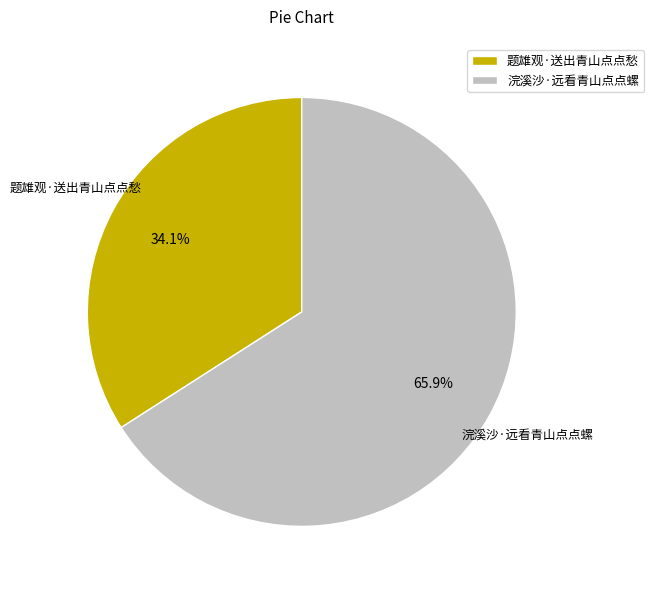

Combined, what portion of the pie is 题雄观·送出青山点点愁 and 浣溪沙·远看青山点点螺?

100.0%